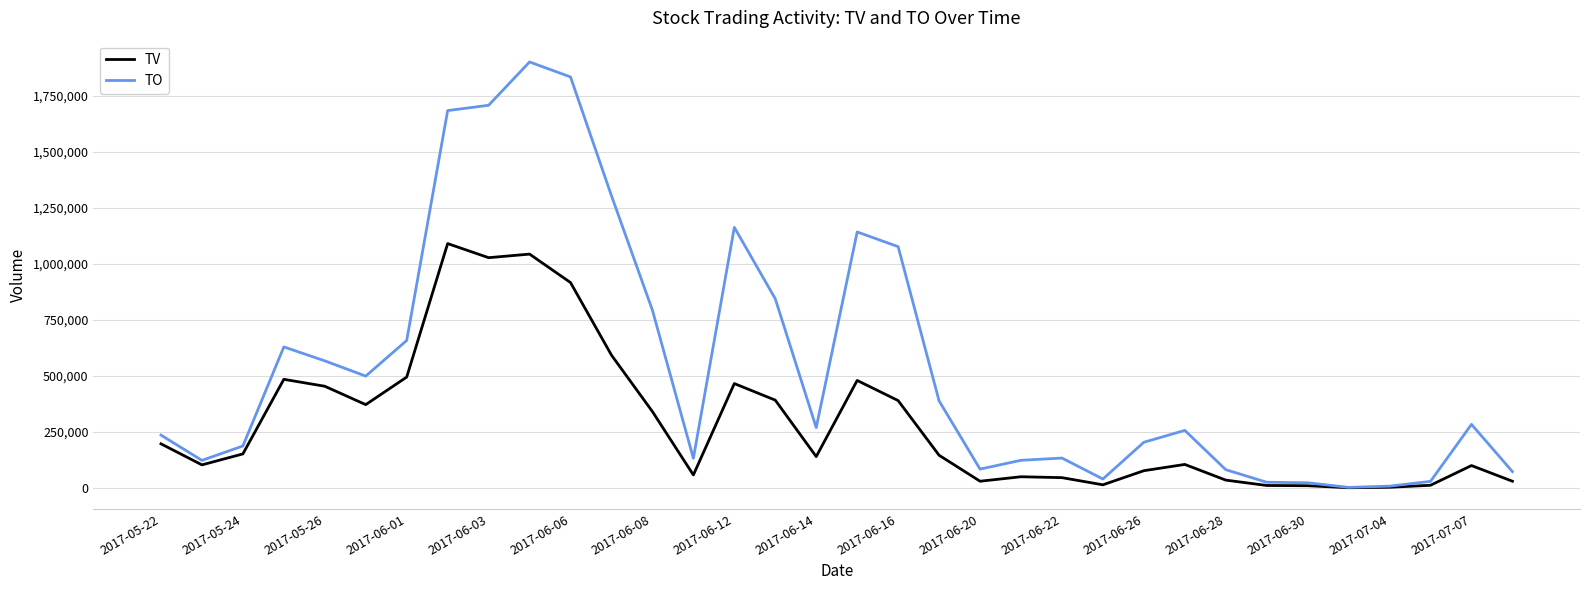

What is the difference between the maximum and minimum values in the TO series?

1899220